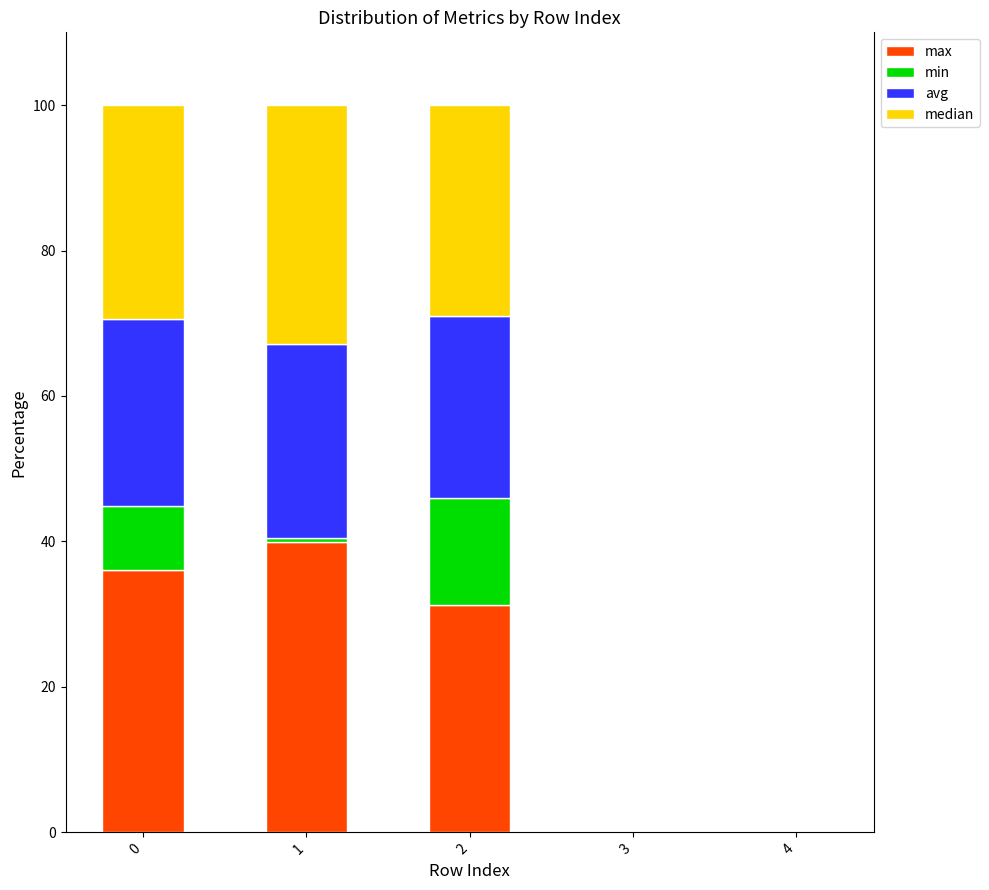

Are the bars grouped side by side (vs. stacked)?

No